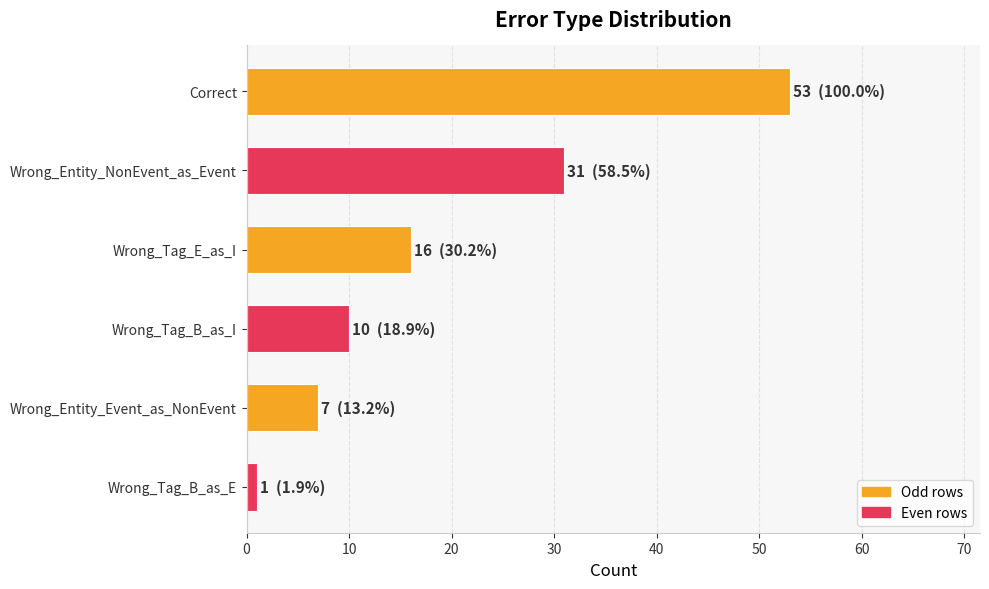

What is the sum of all values?

118